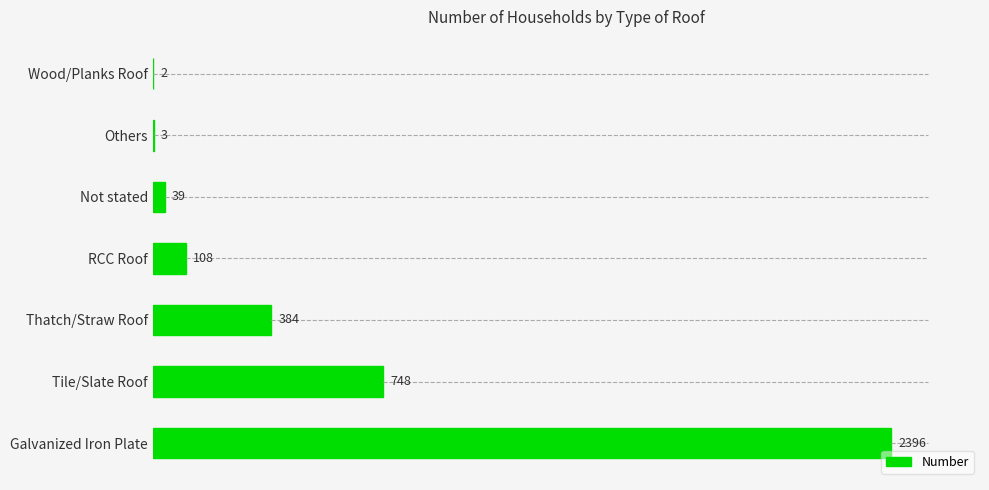

Count the number of data series in this chart.

1